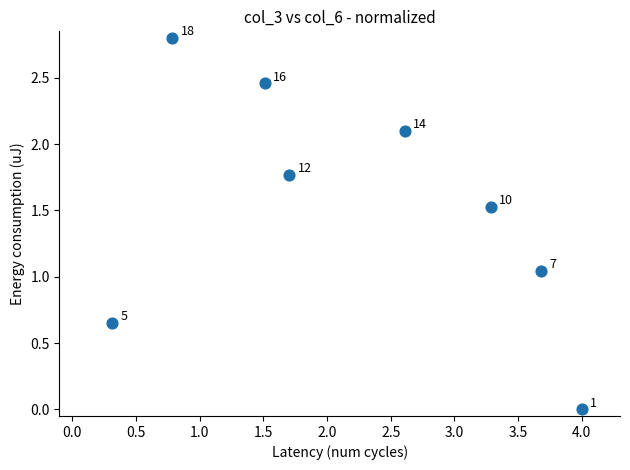

What is the range of X values (max minus min)?

3.7